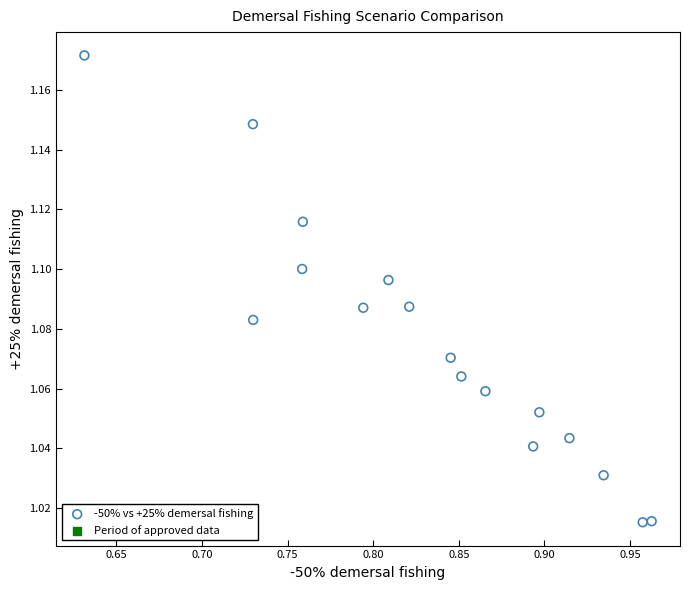

How many data points are displayed?

17